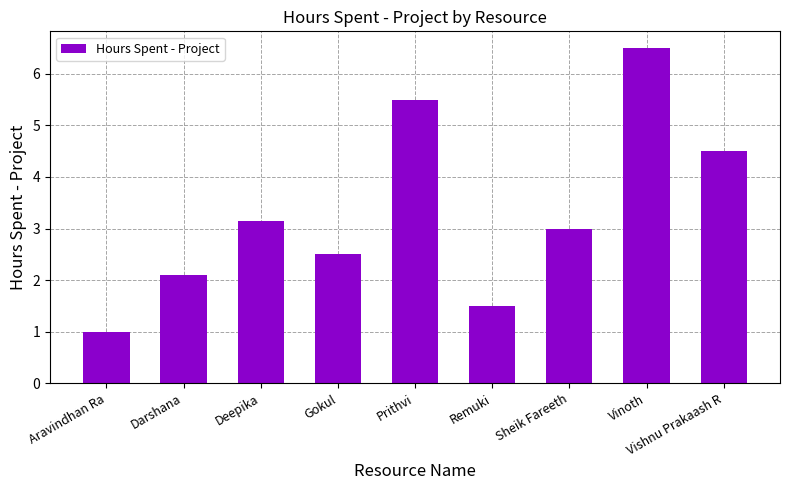

What position from the left is Darshana?

2